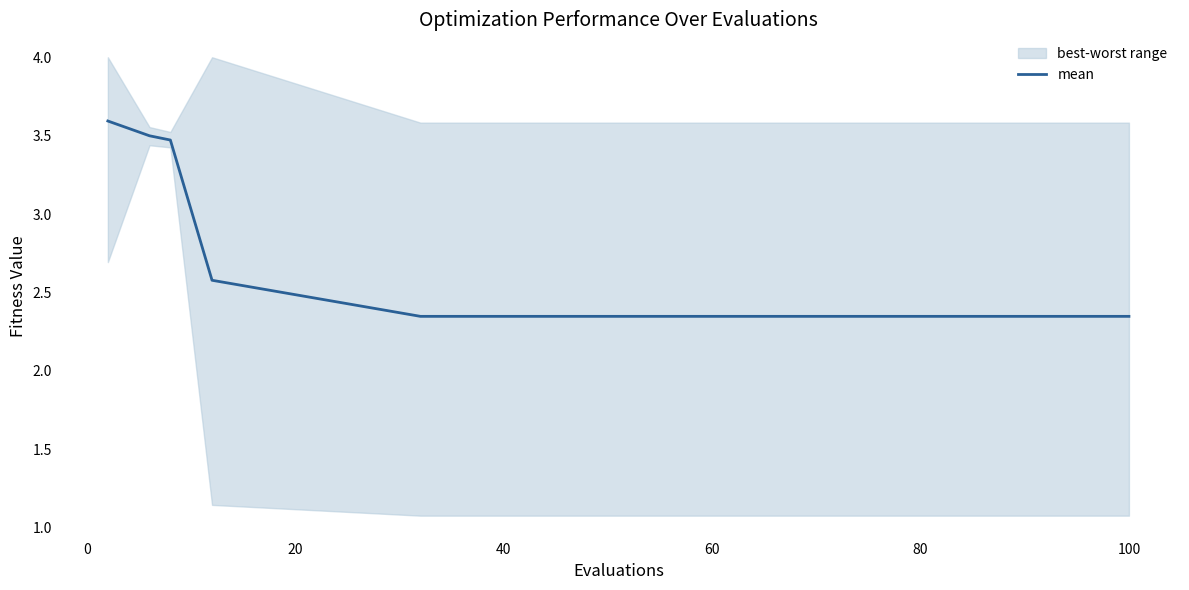

Reading left to right, what are all the values shown in this chart?

3.6	3.5	3.5	2.6	2.3	2.3	2.3	2.3	2.3	2.3	2.3	2.3	2.3	2.3	2.3